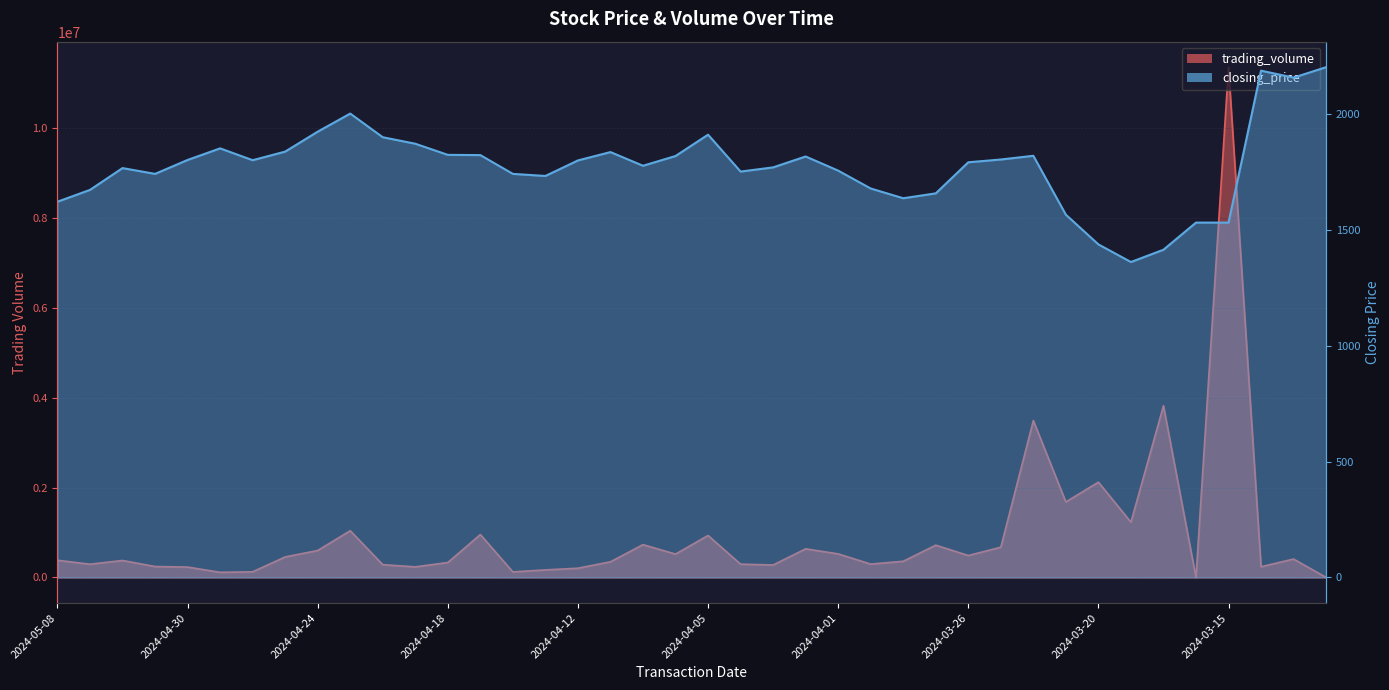

Which series has the widest spread of values?

trading_volume